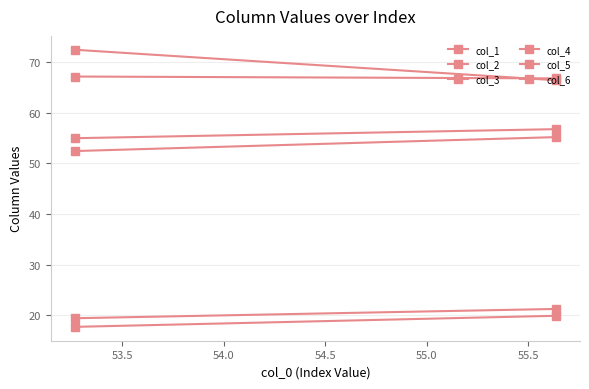

True or false: col_3 has a value of 103.0 at 53.0.

False